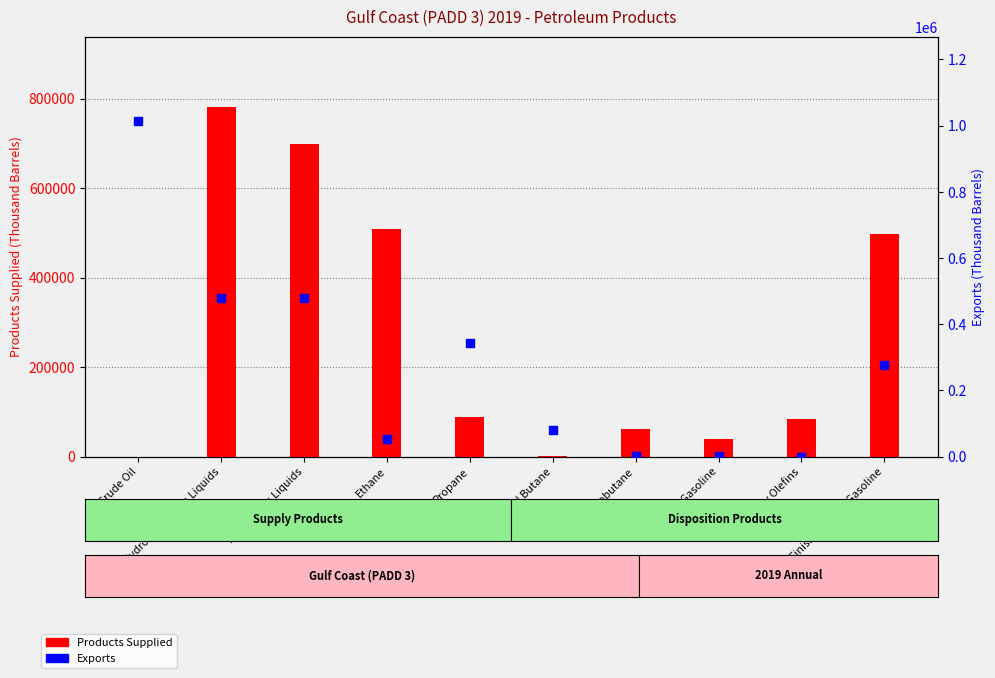

At which category is the sum across all series the highest?

Hydrocarbon Gas Liquids